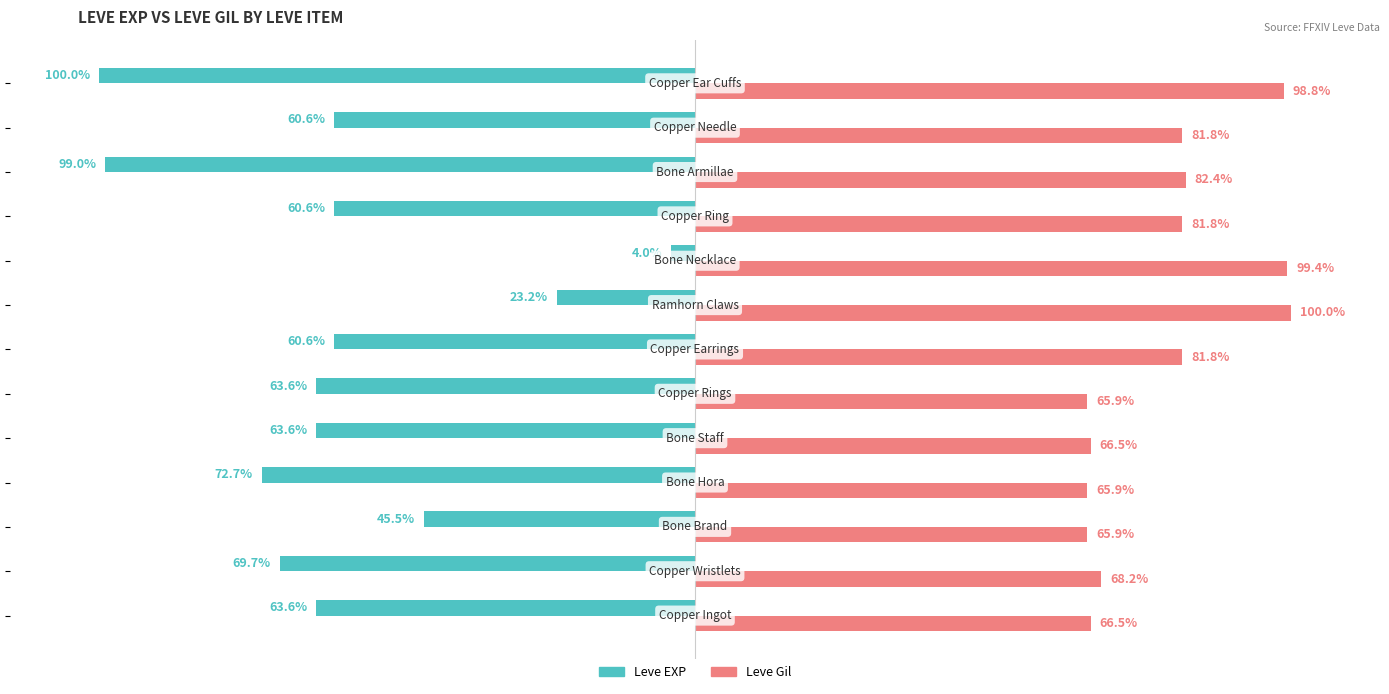

Rank the series by their maximum value, from highest to lowest.

Leve Gil, Leve EXP